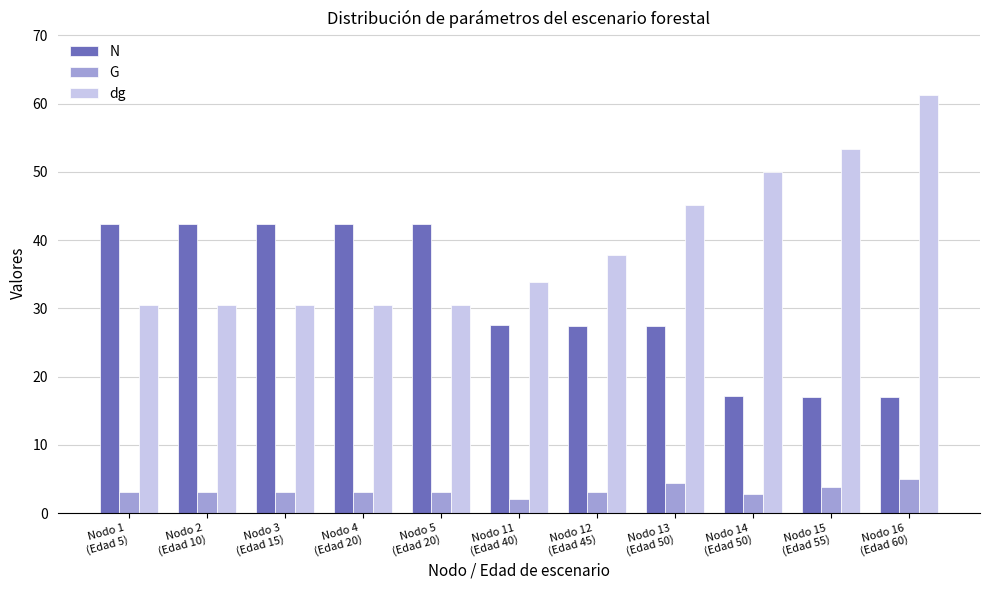

List the series in order of their peak value, lowest first.

G, N, dg